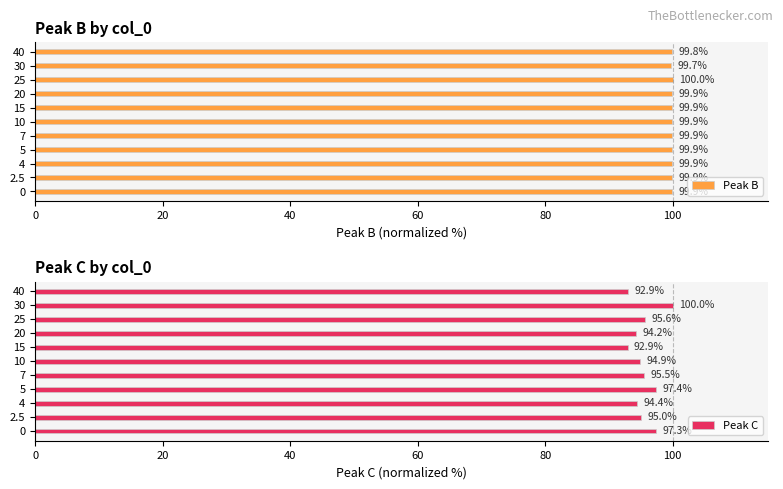

Which series has the largest total across all categories?

Peak B